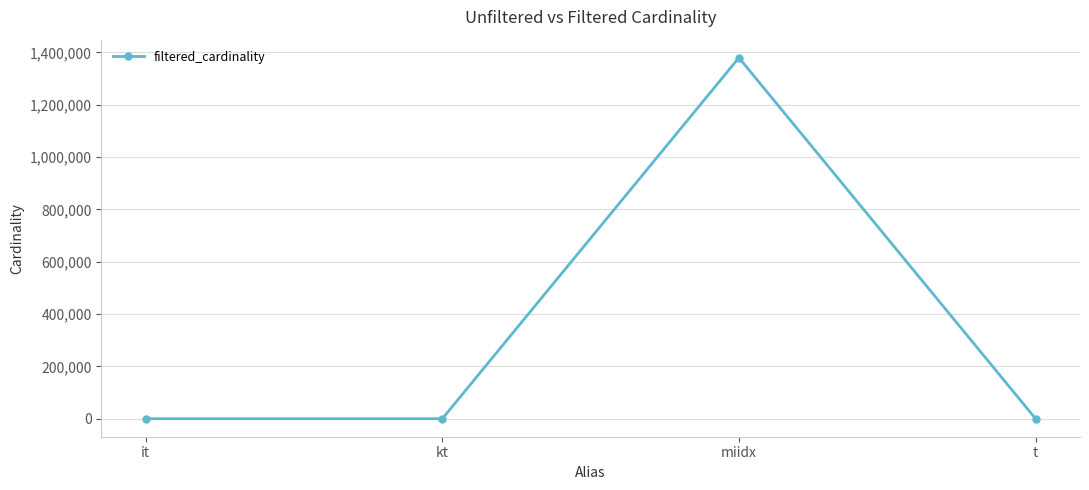

True or false: the data shows 1 at it.

True